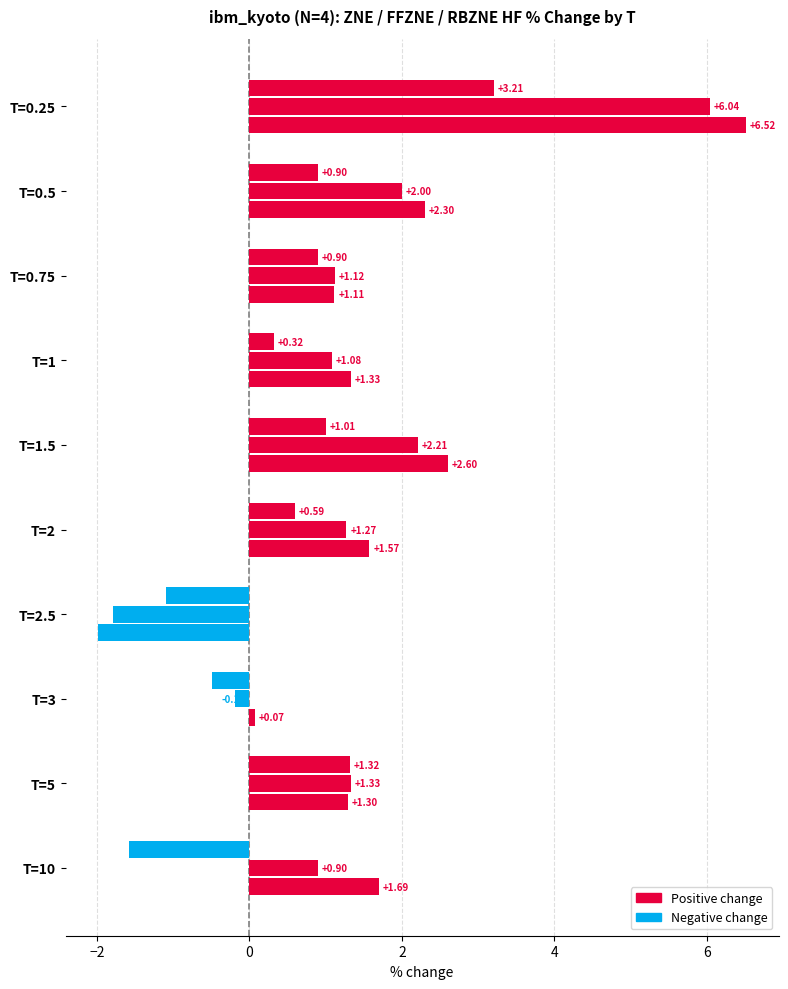

How many data points does each series have?

10